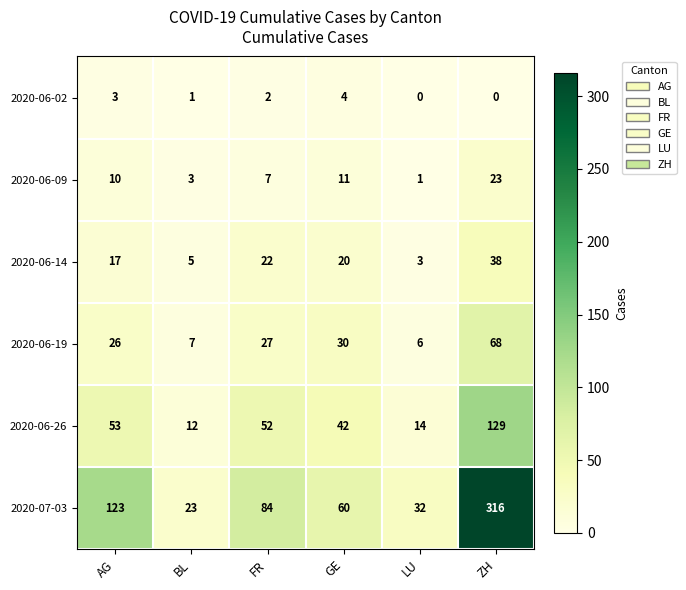

What is the difference between the maximum and minimum values in the 2020-06-02 series?

4